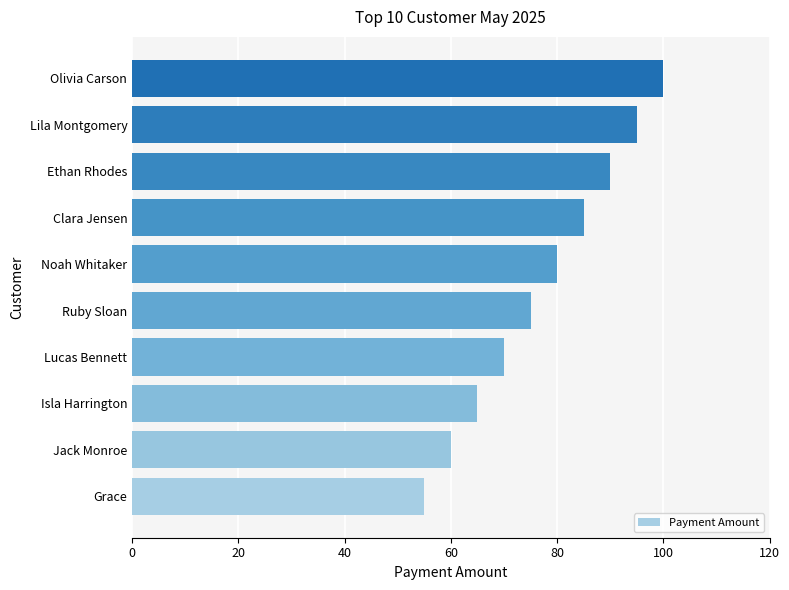

How many data points does each series have?

10